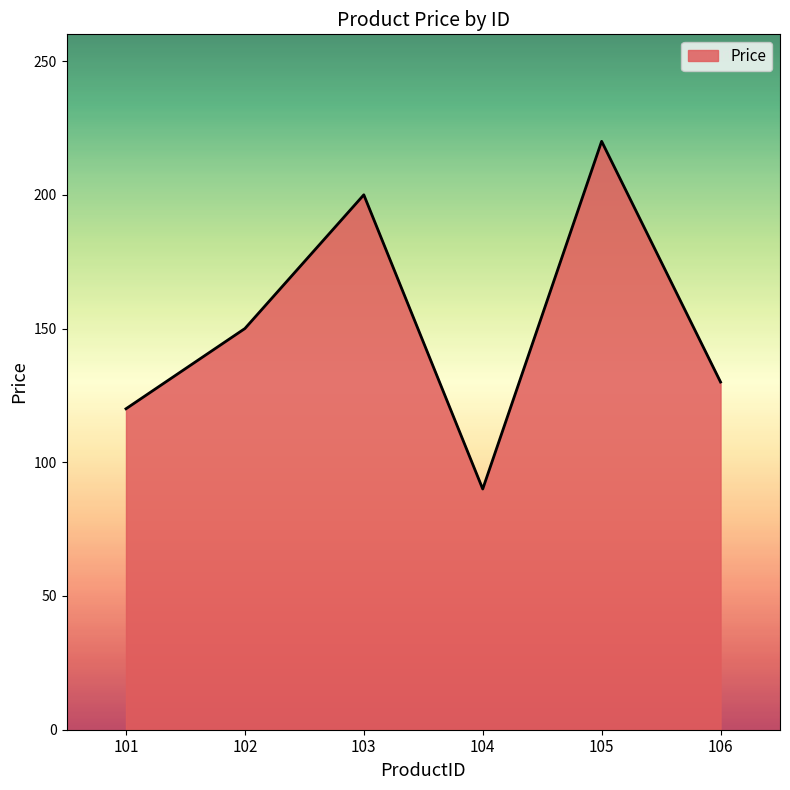

Count the number of categories in the chart.

6